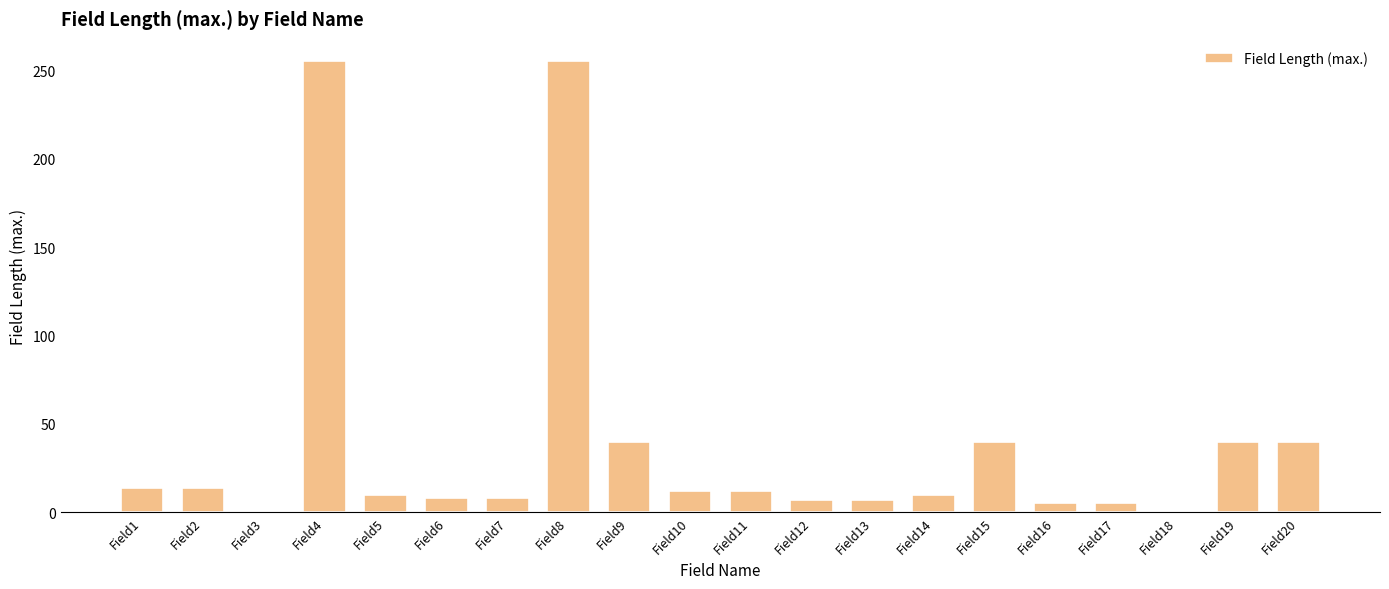

What is the ratio of the value at Field8 to the value at Field1?

18.2